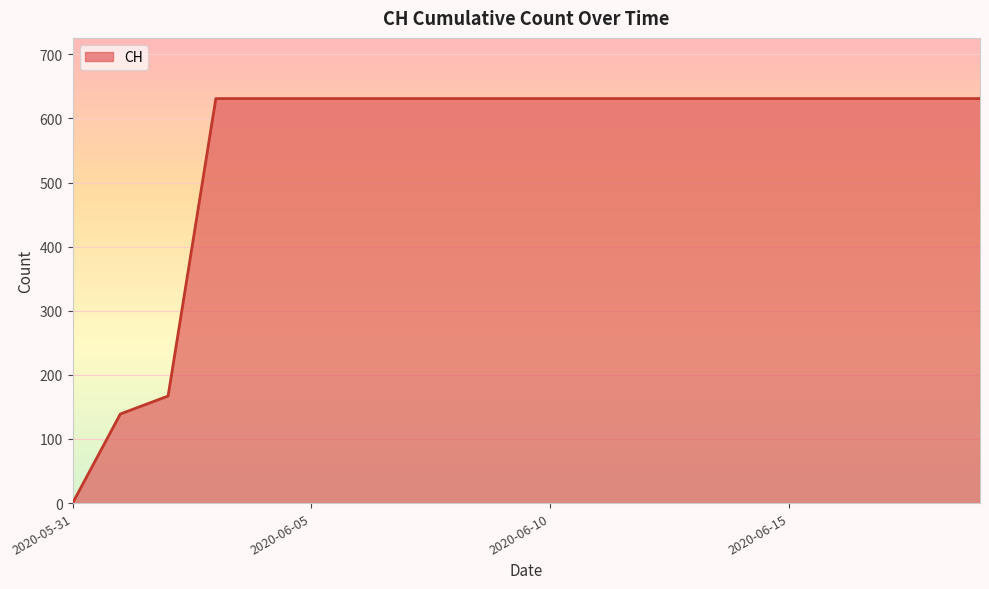

What is the maximum value shown in the chart?

631